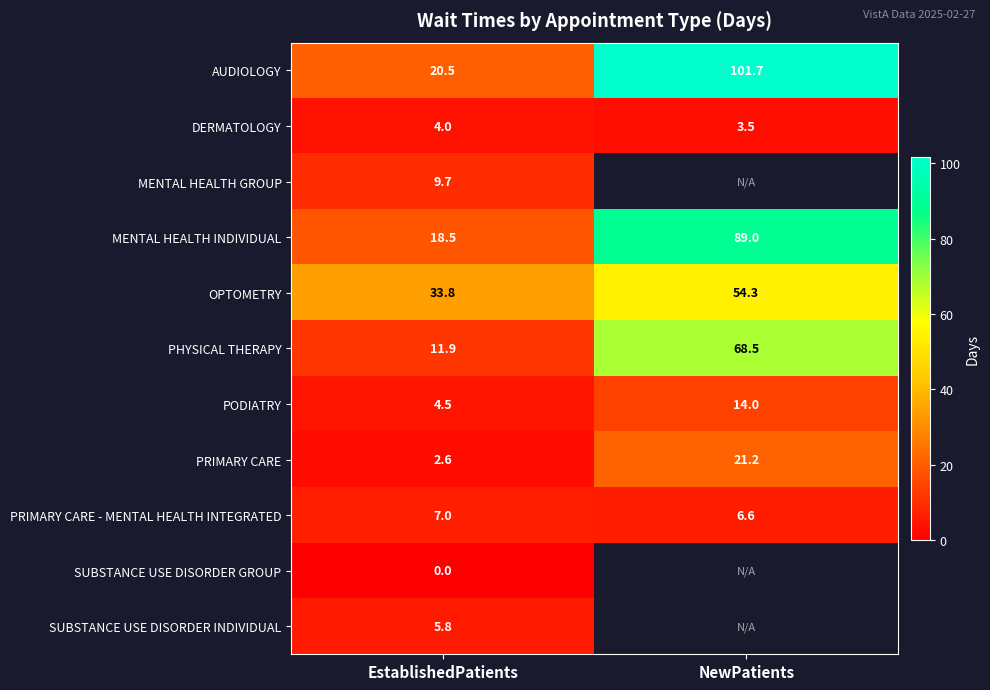

What is the difference between the OPTOMETRY values at EstablishedPatients and NewPatients?

20.5